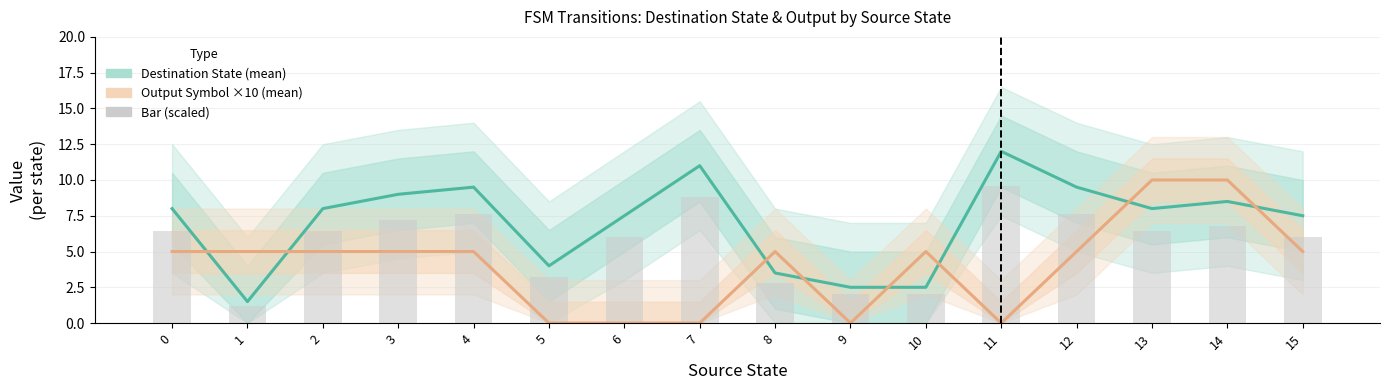

List the labels in order of Destination State (mean) value, largest first.

11, 7, 4, 12, 3, 14, 0, 2, 13, 6, 15, 5, 8, 9, 10, 1